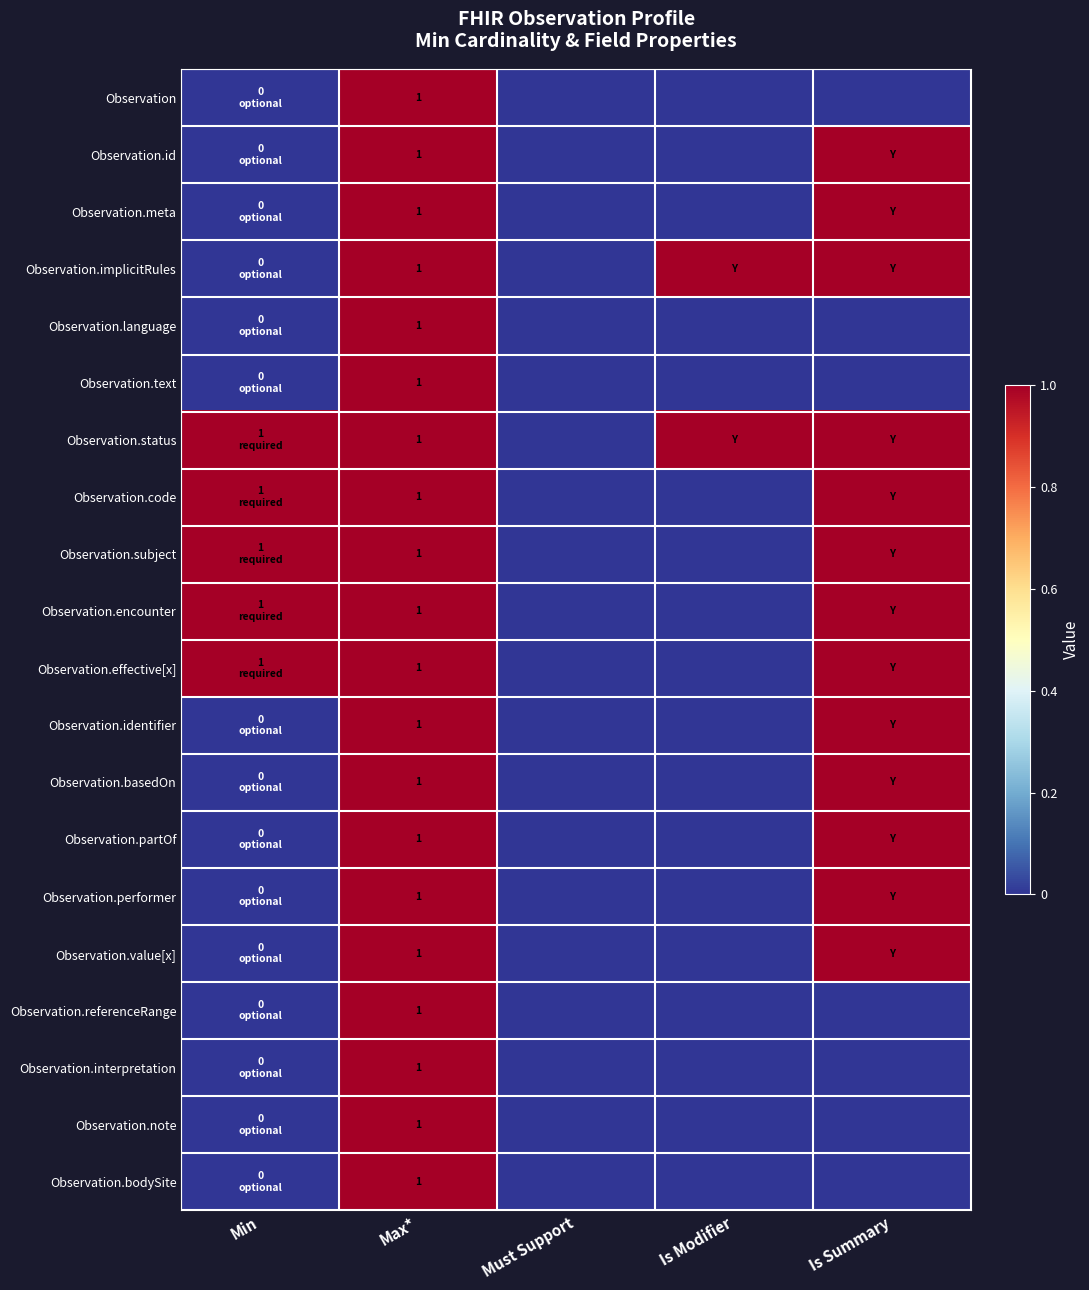

What is the total value across all series at Max*?

20